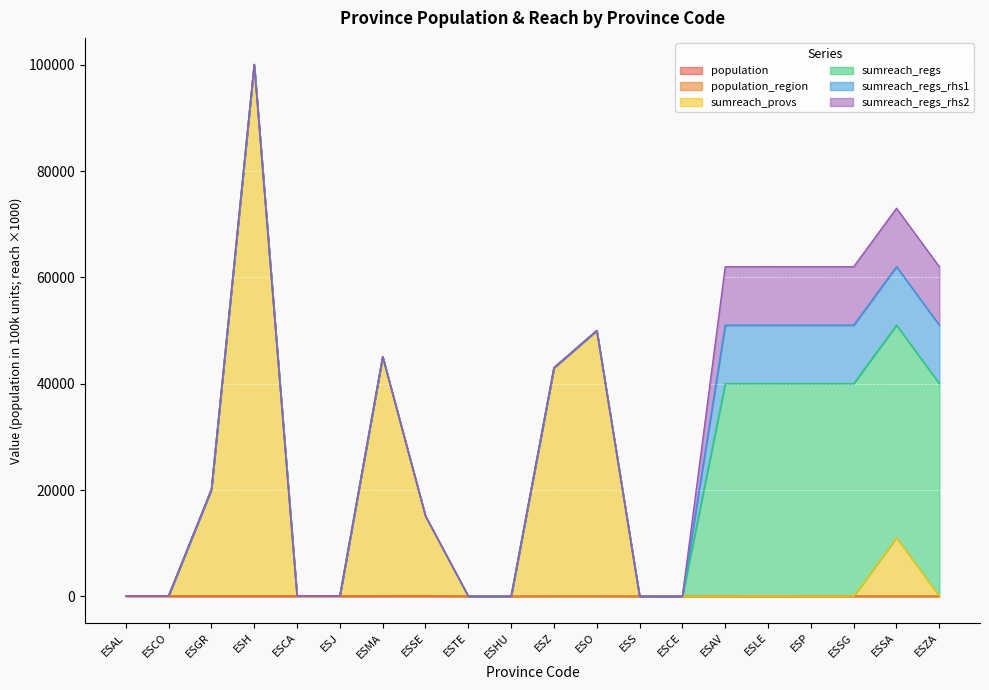

True or false: population has a value of 6.3 at ESJ.

True